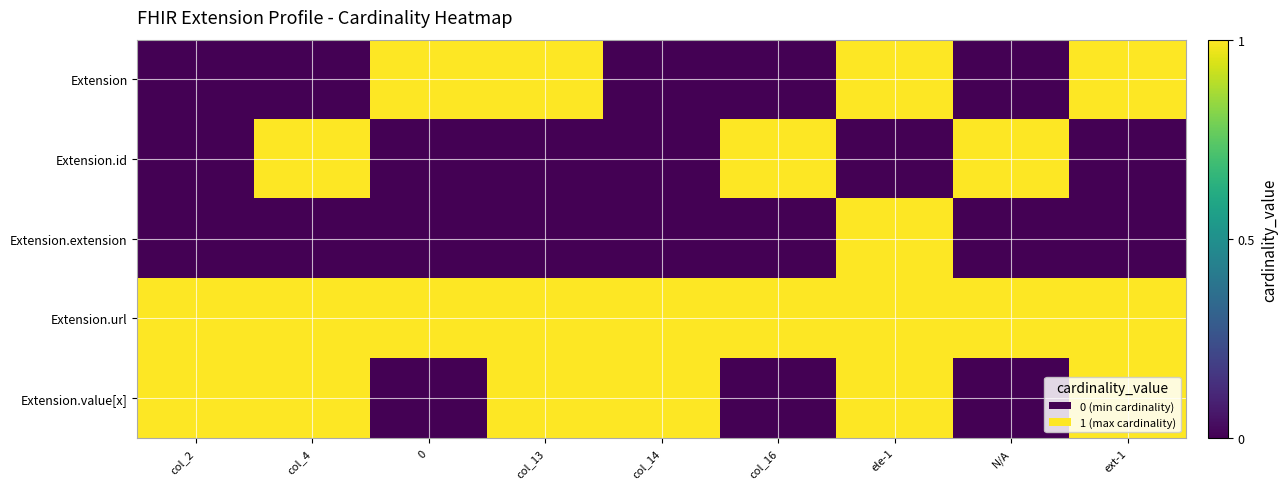

Reading right to left, extract all data points from this chart.

Extension: ext-1=1	N/A=0	ele-1=1	col_16=0	col_14=0	col_13=1	0=1	col_4=0	col_2=0
Extension.id: ext-1=0	N/A=1	ele-1=0	col_16=1	col_14=0	col_13=0	0=0	col_4=1	col_2=0
Extension.extension: ext-1=0	N/A=0	ele-1=1	col_16=0	col_14=0	col_13=0	0=0	col_4=0	col_2=0
Extension.url: ext-1=1	N/A=1	ele-1=1	col_16=1	col_14=1	col_13=1	0=1	col_4=1	col_2=1
Extension.value[x]: ext-1=1	N/A=0	ele-1=1	col_16=0	col_14=1	col_13=1	0=0	col_4=1	col_2=1